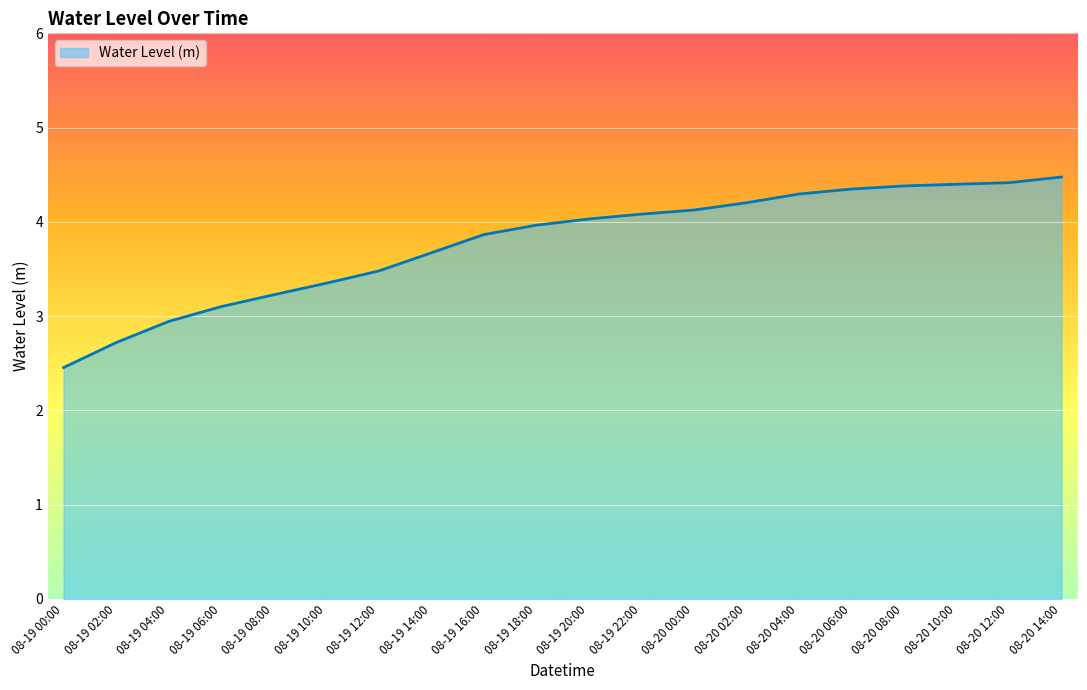

At which label does the data first exceed 4?

08-19 20:00